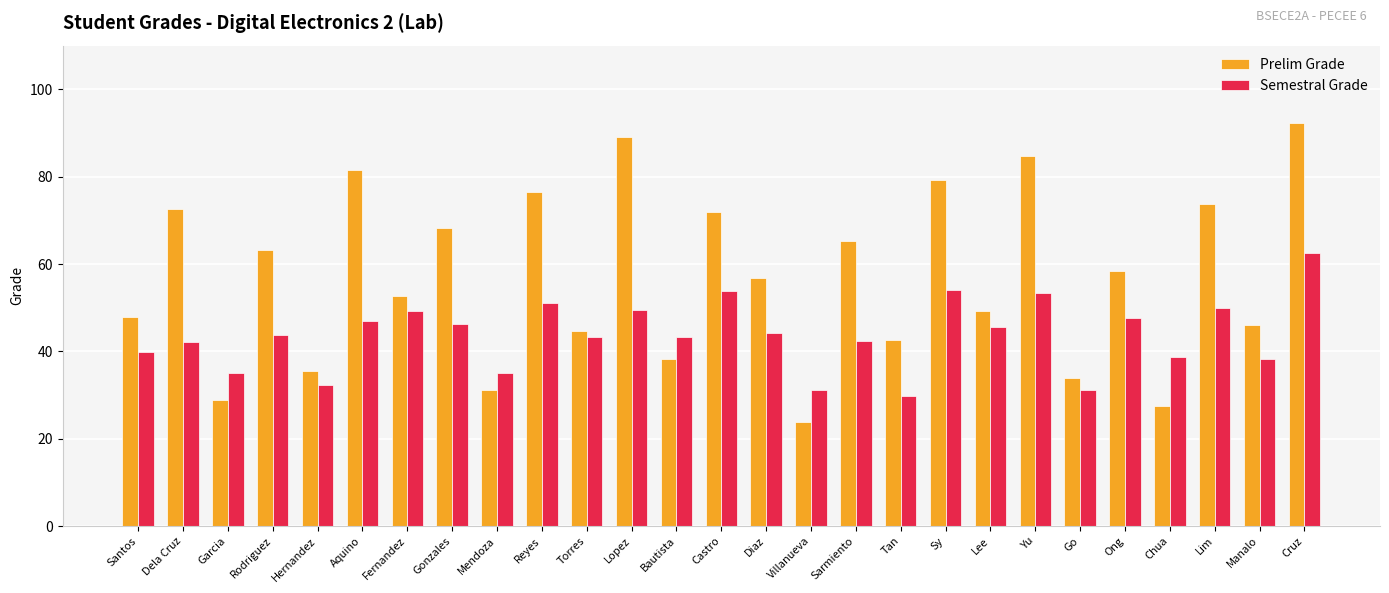

At which category is the sum across all series the highest?

Cruz